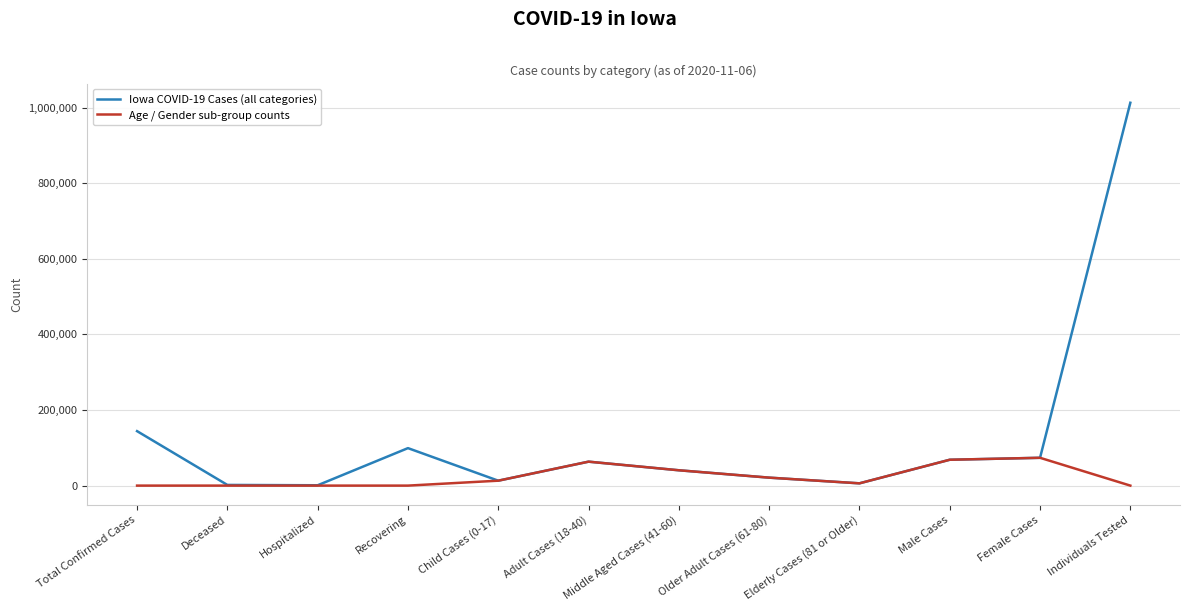

Rank the series by their maximum value, from highest to lowest.

Iowa COVID-19 Cases (all categories), Age / Gender sub-group counts